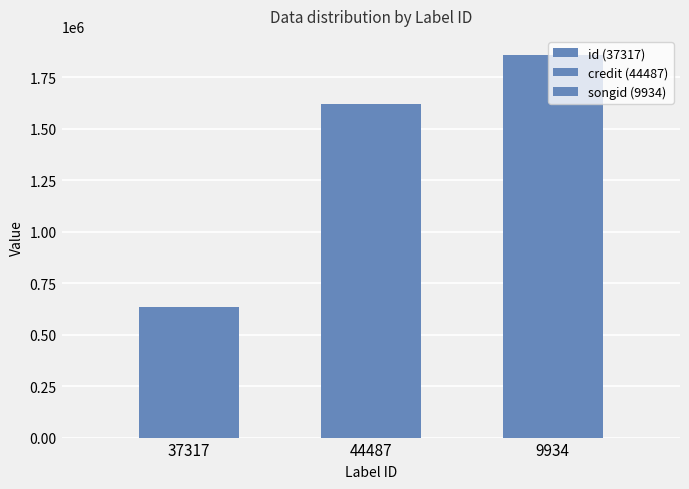

What is the label of the 3rd bar from the left?

9934